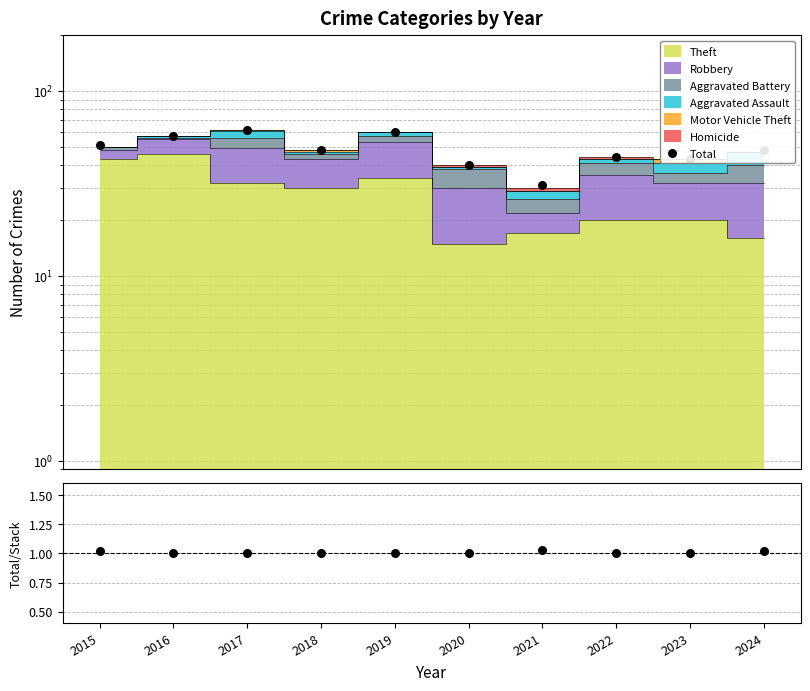

Which series reaches the minimum Y coordinate?

Total/Stack